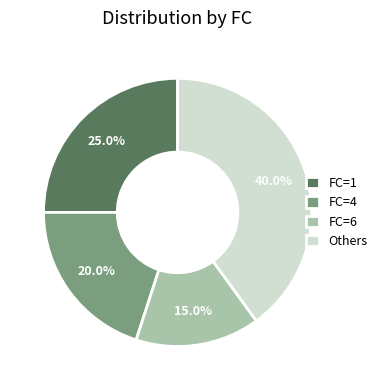

What portion of the pie excludes FC=6?

85.0%